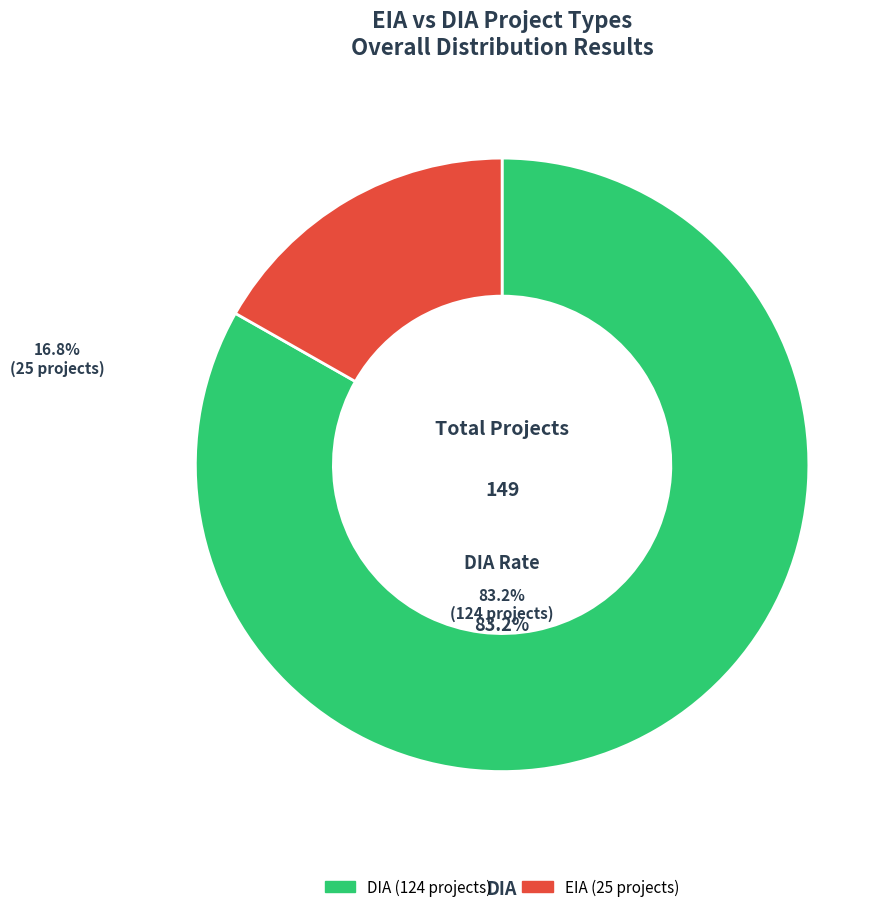

True or false: DIA accounts for 68% of the total.

False